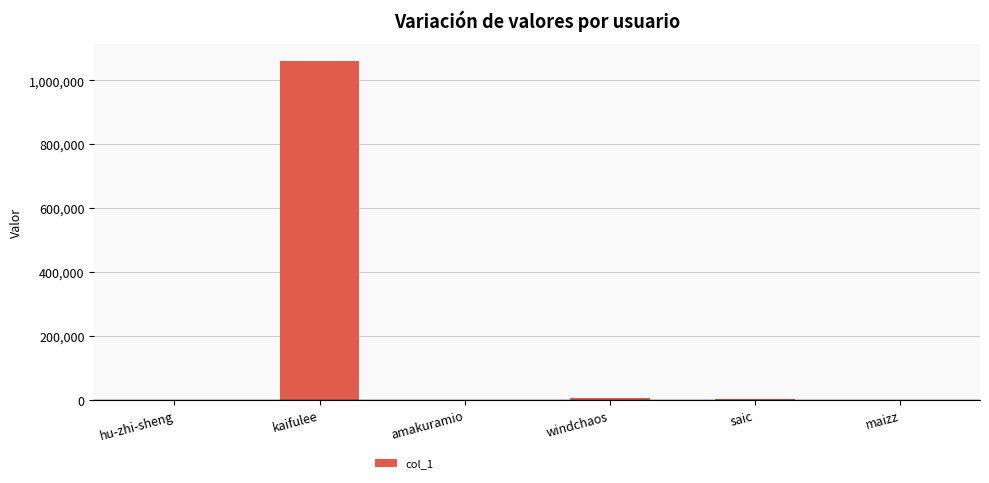

Which label corresponds to the largest value in the chart?

kaifulee